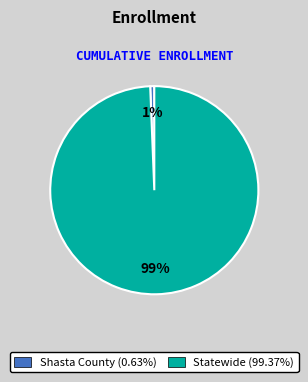

To the nearest percent, what is the combined percentage of Shasta County and Statewide?

100%